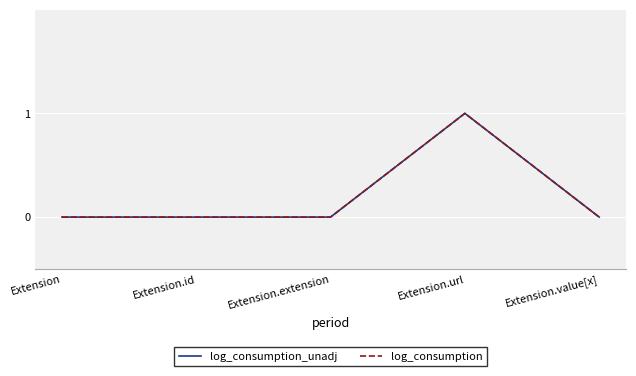

What is the label of the 1st point from the right?

Extension.value[x]